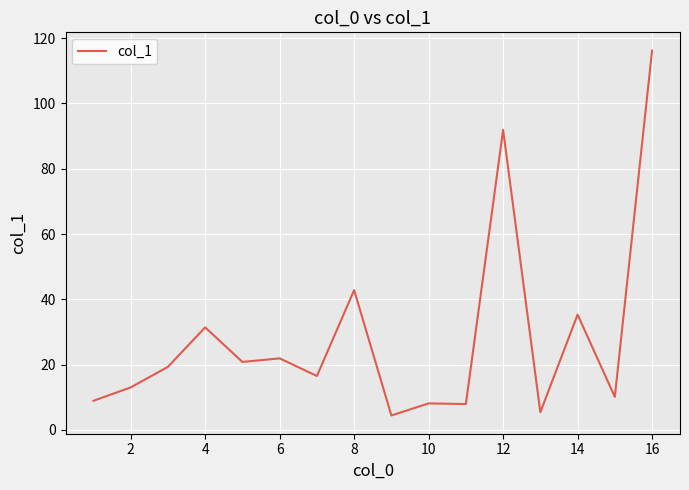

How many distinct data groups are displayed?

1